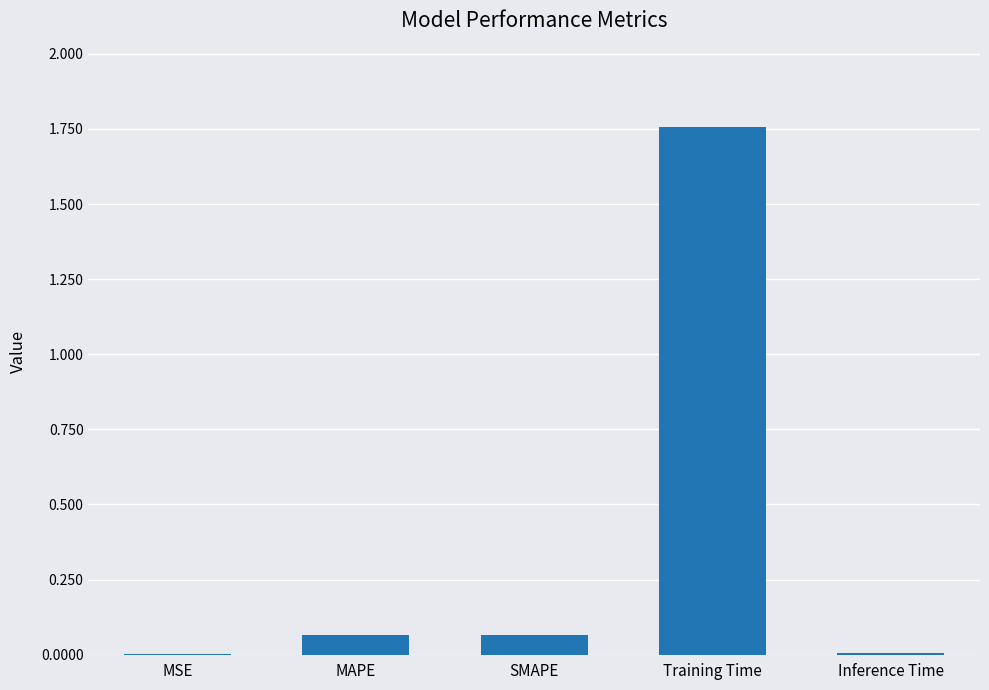

The chart shows a value of 0.0 at MSE. True or false?

True